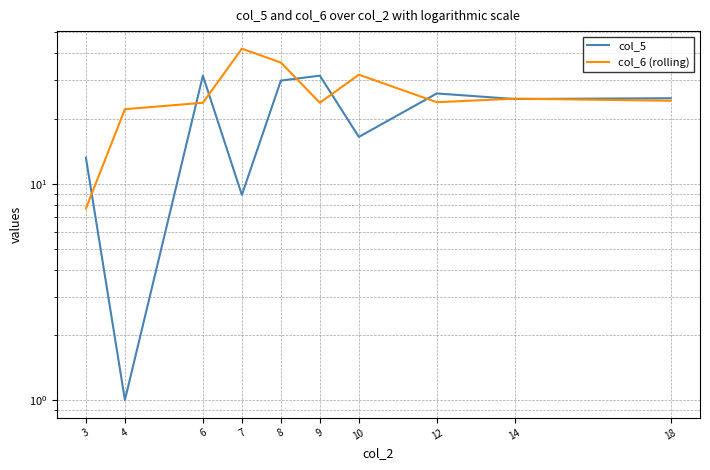

How many lines are shown in the chart?

2